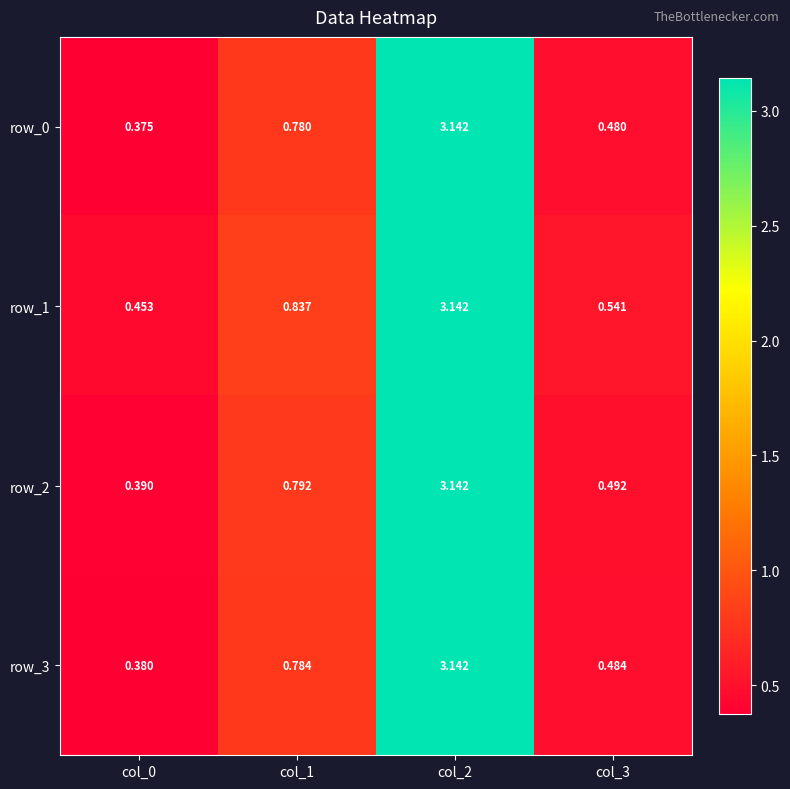

The row_0 series shows 0.4 at col_0. True or false?

True